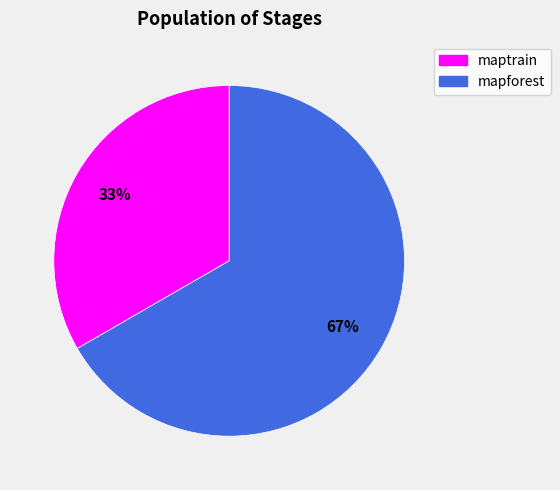

What is the majority slice?

mapforest